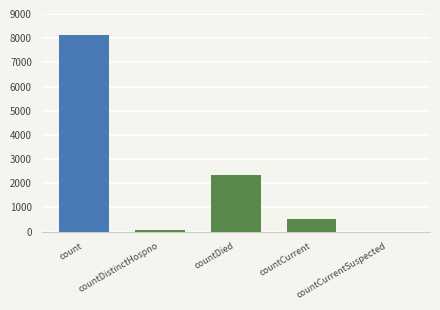

What position from the right is countCurrent?

2